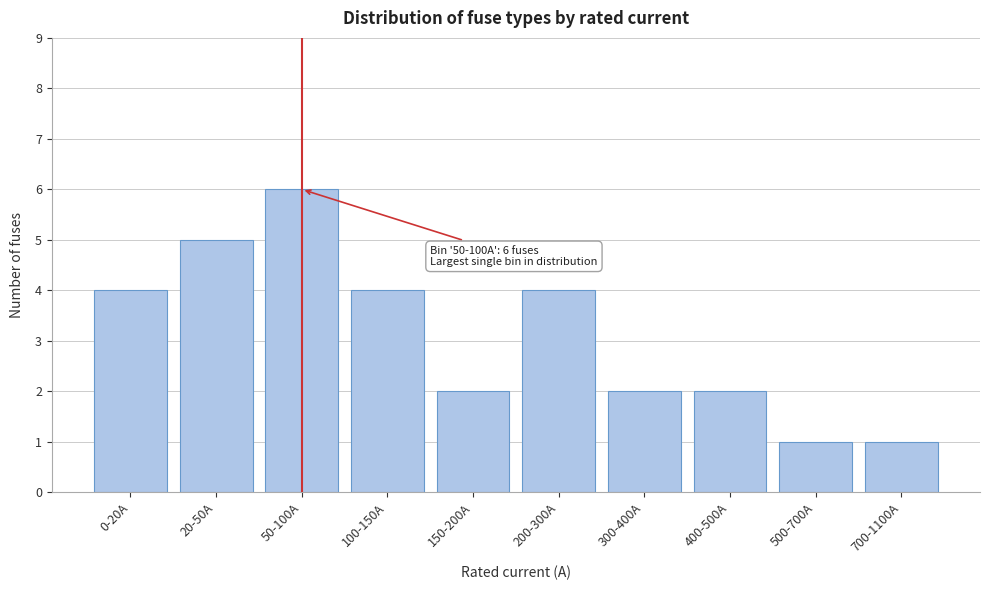

Reading right to left, extract all data points from this chart.

1	1	2	2	4	2	4	6	5	4